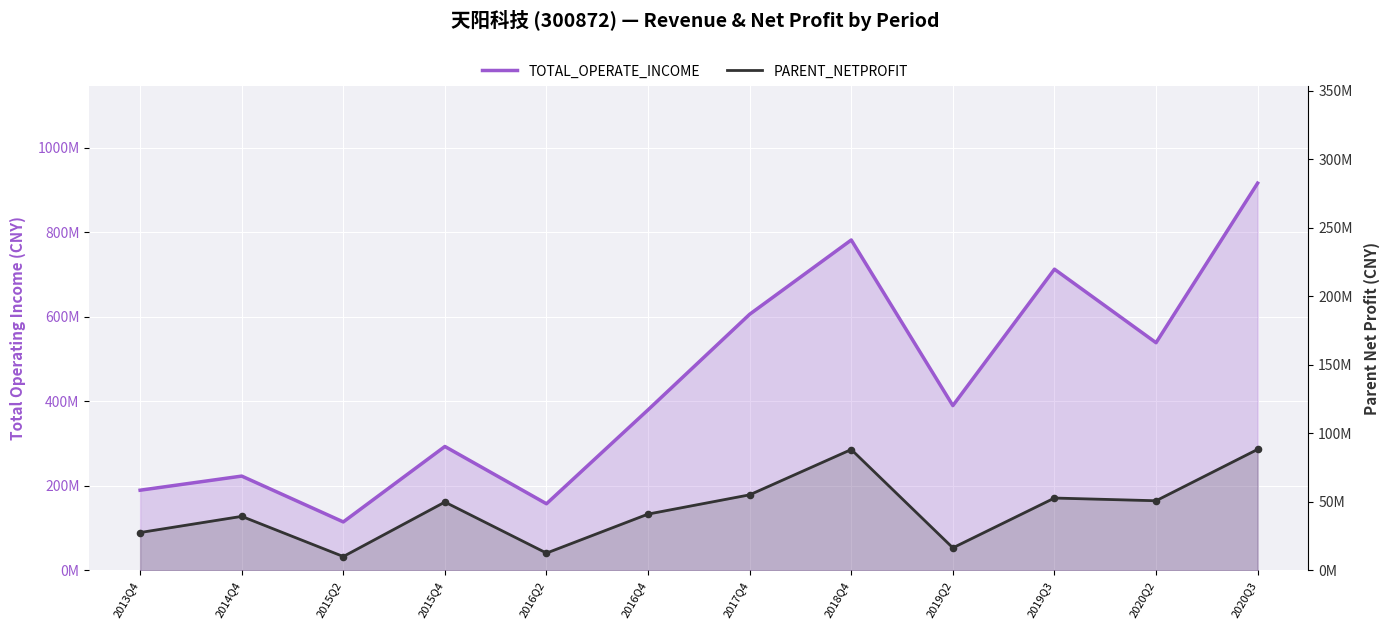

At how many categories does at least one series exceed 307057169?

7